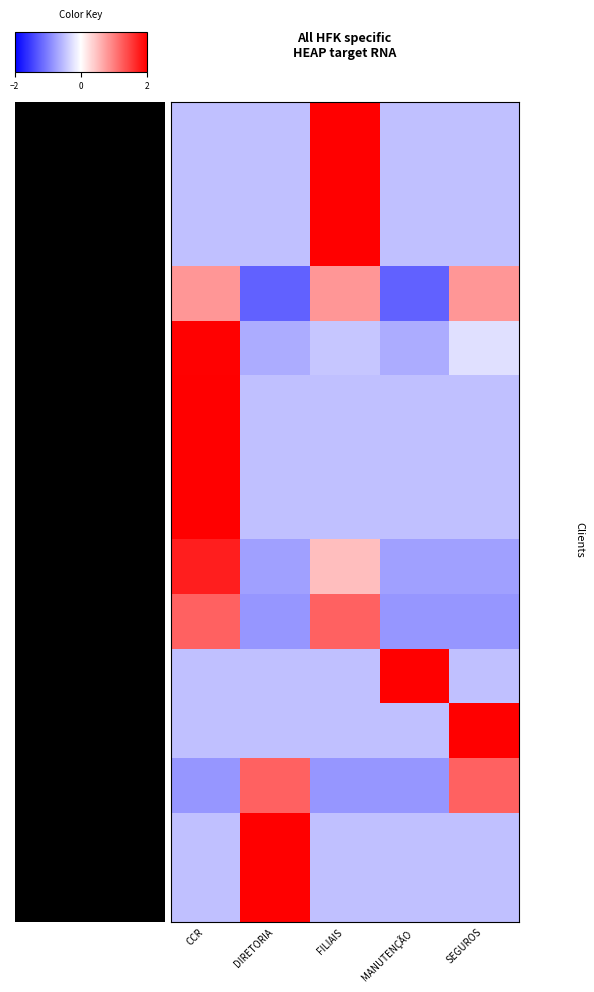

Which label corresponds to the largest value in the chart?

MANUTENÇÃO